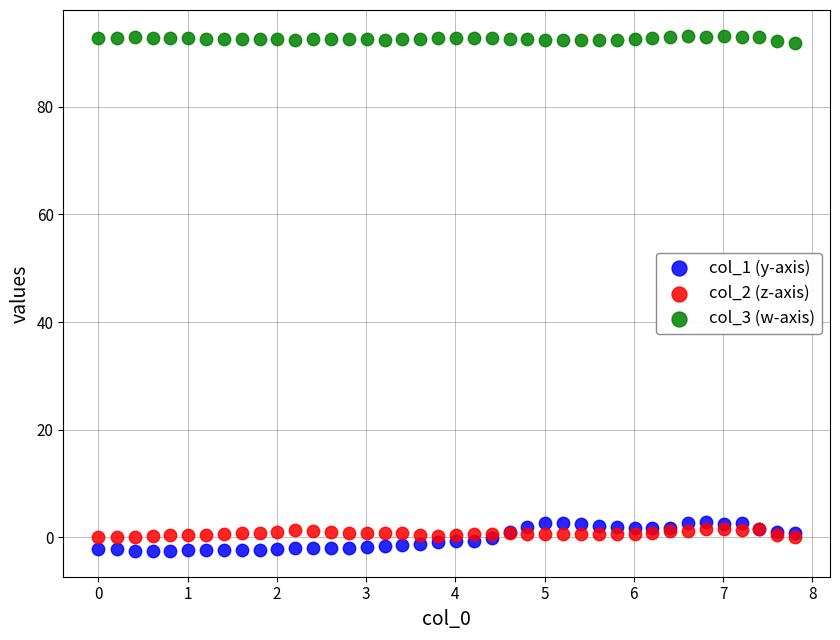

What is the X range (max minus min) for the scatter plot?

7.8